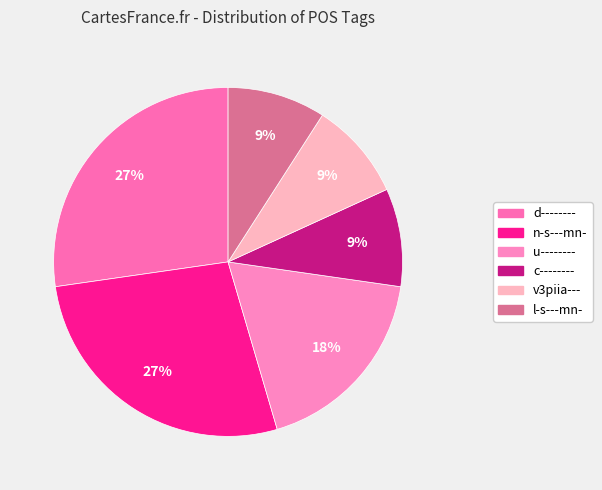

To the nearest percent, what is the difference between the n-s---mn- and u-------- slice percentages?

9%